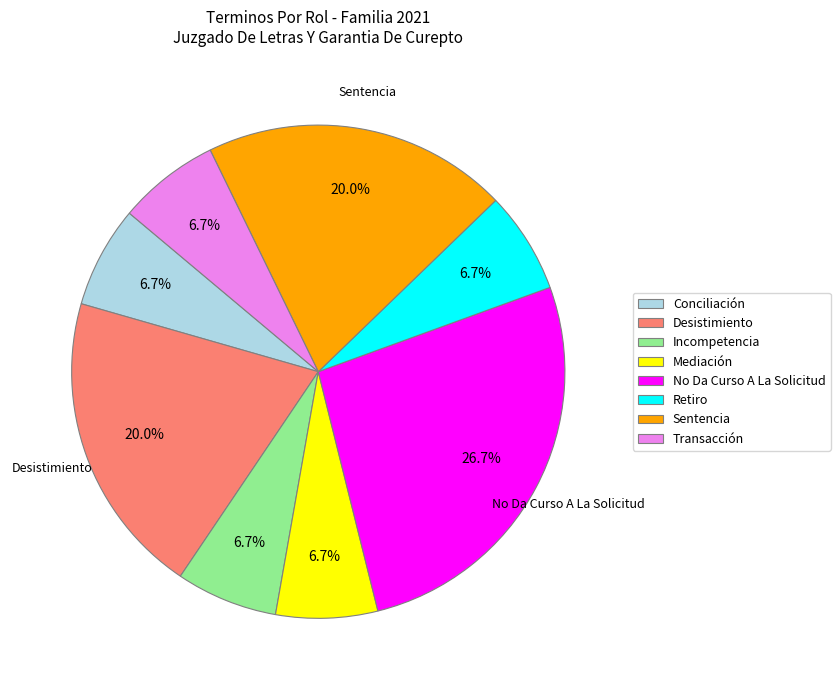

True or false: Desistimiento accounts for 27% of the total.

False